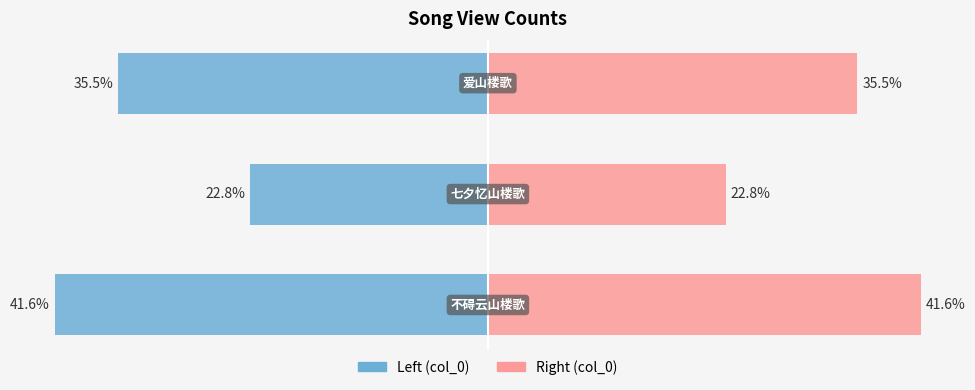

True or false: col_0 (left) has a value of -13.7 at 2.

False